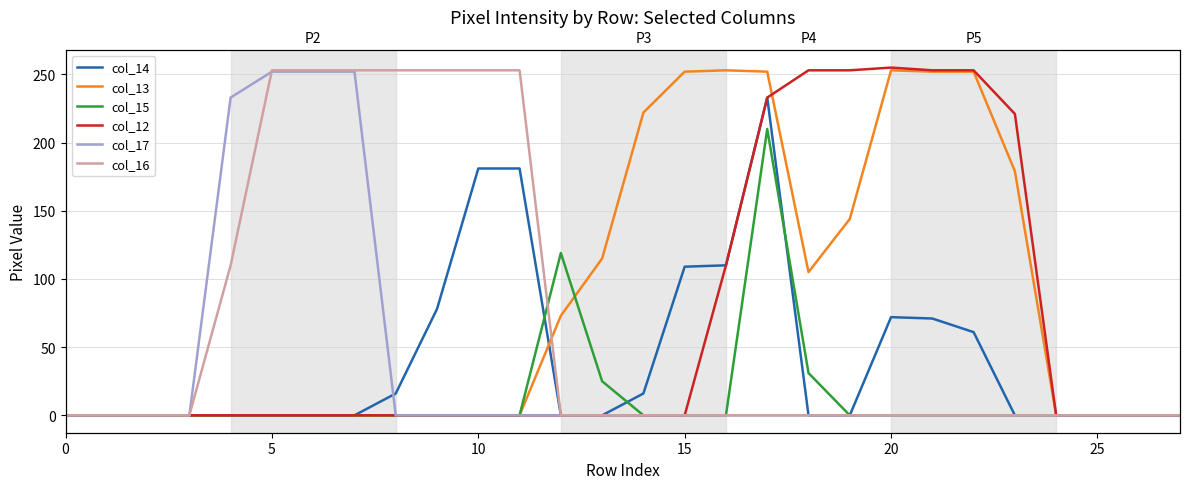

The col_14 series shows 162 at 12. True or false?

False